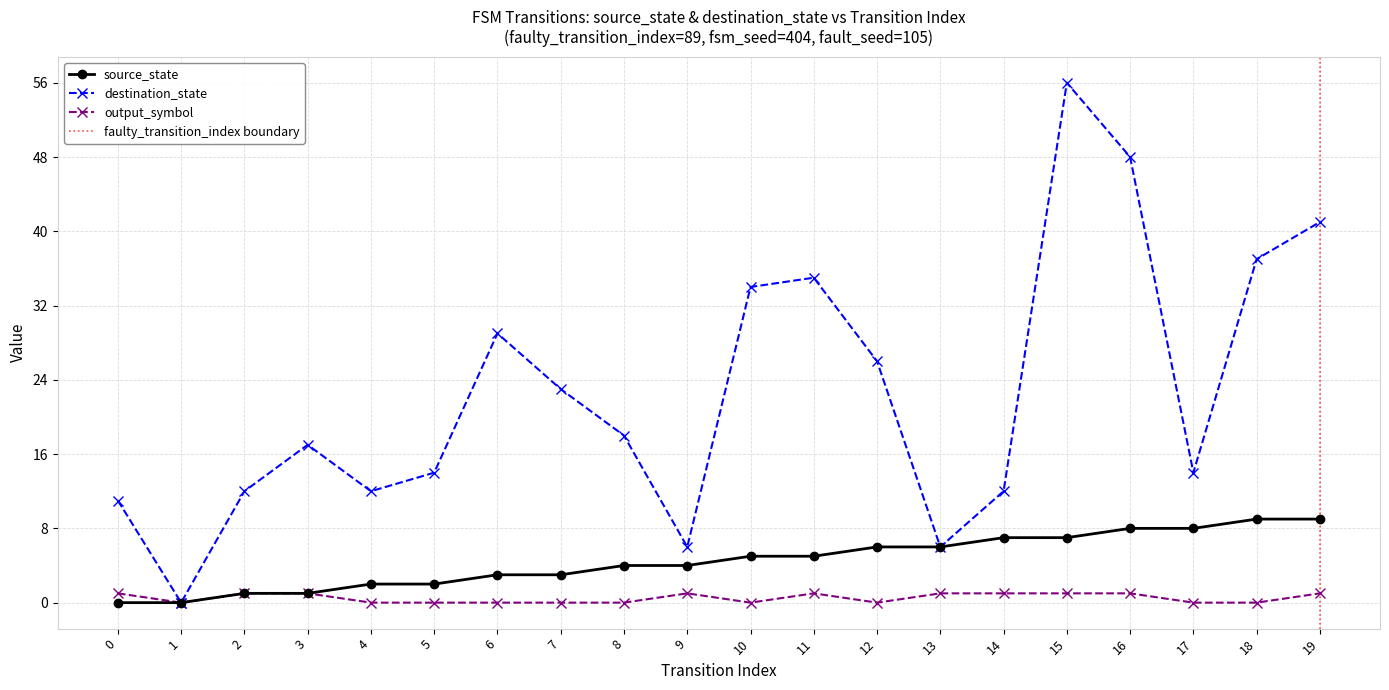

Count the number of data series in this chart.

3